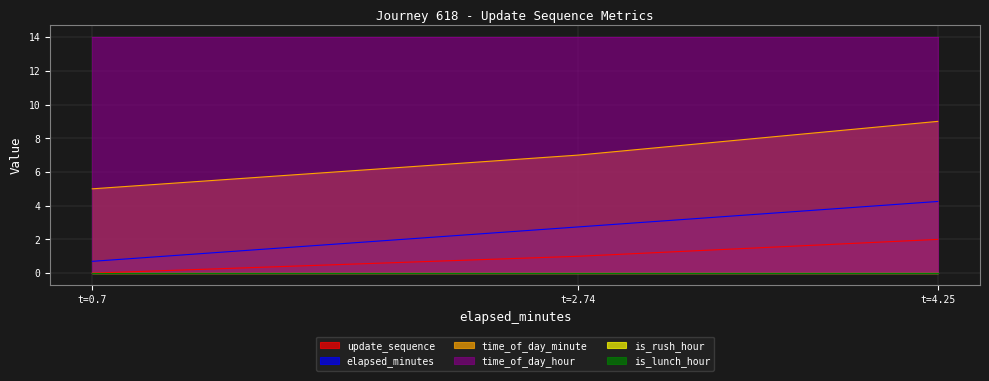

How many lines are shown in the chart?

6